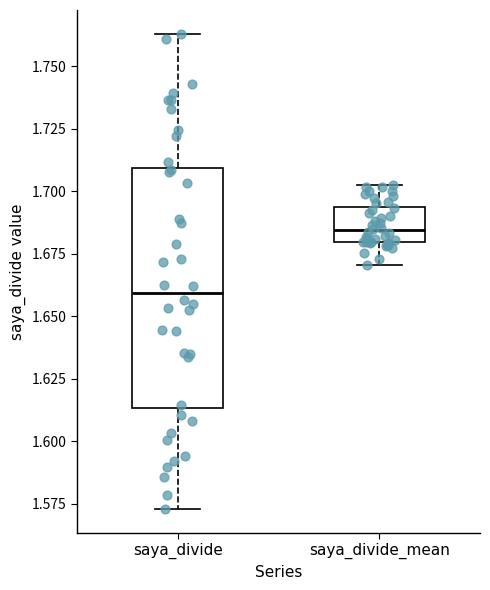

Reading left to right, transcribe this box plot: for each box, give where its median line is, the range the box spans, and where its two whiskers end, as read against the y-axis. The values are not printed on the chart, so give them approximately, as read against the axis.

saya_divide: median 1.660, box 1.615 to 1.710, whiskers 1.575 to 1.765
saya_divide_mean: median 1.685, box 1.680 to 1.695, whiskers 1.670 to 1.705